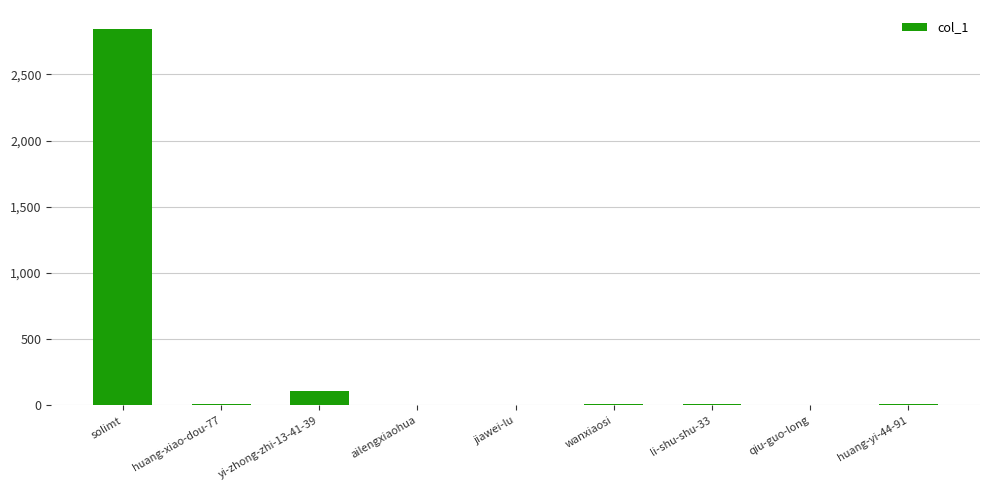

At which label is the value closest to 1422?

yi-zhong-zhi-13-41-39